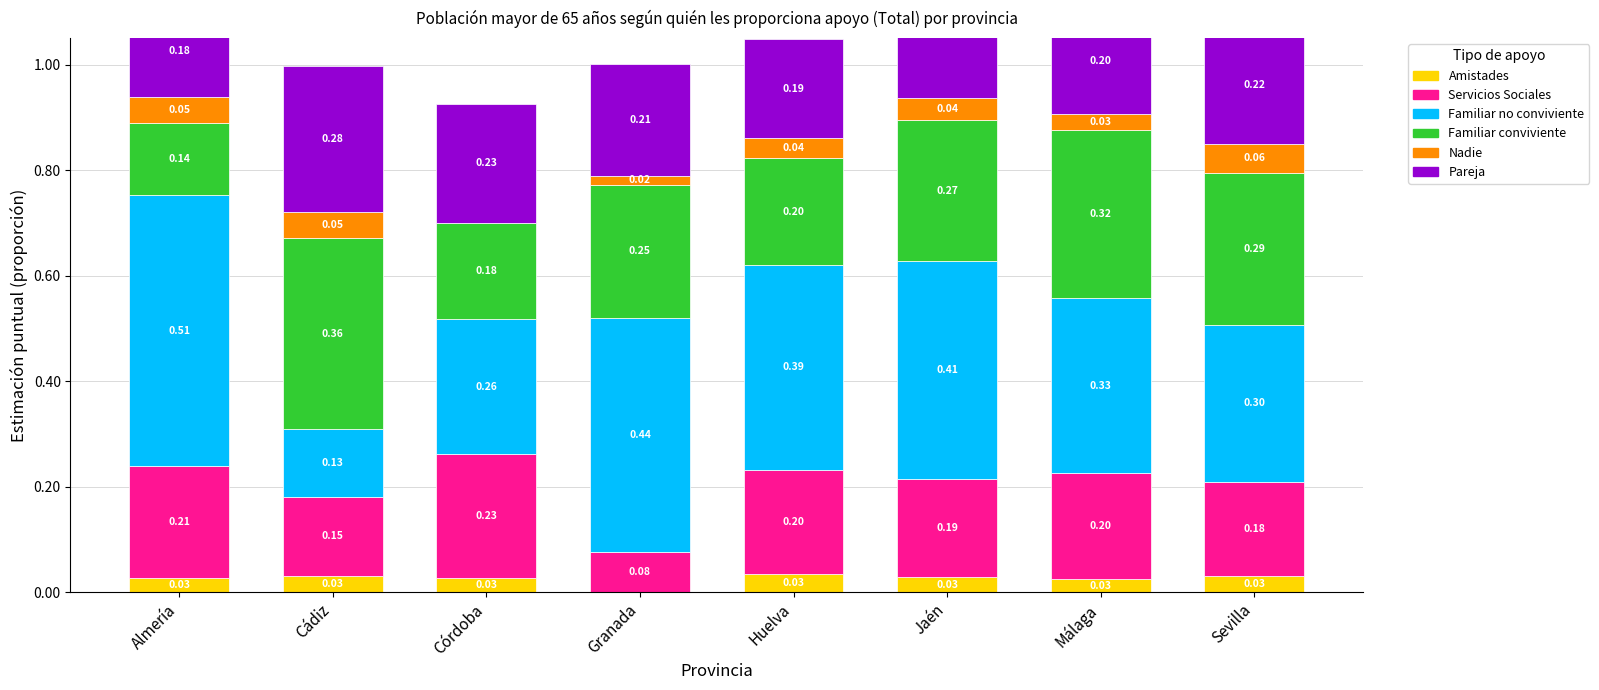

Which series has the largest total across all categories?

Familiar no conviviente